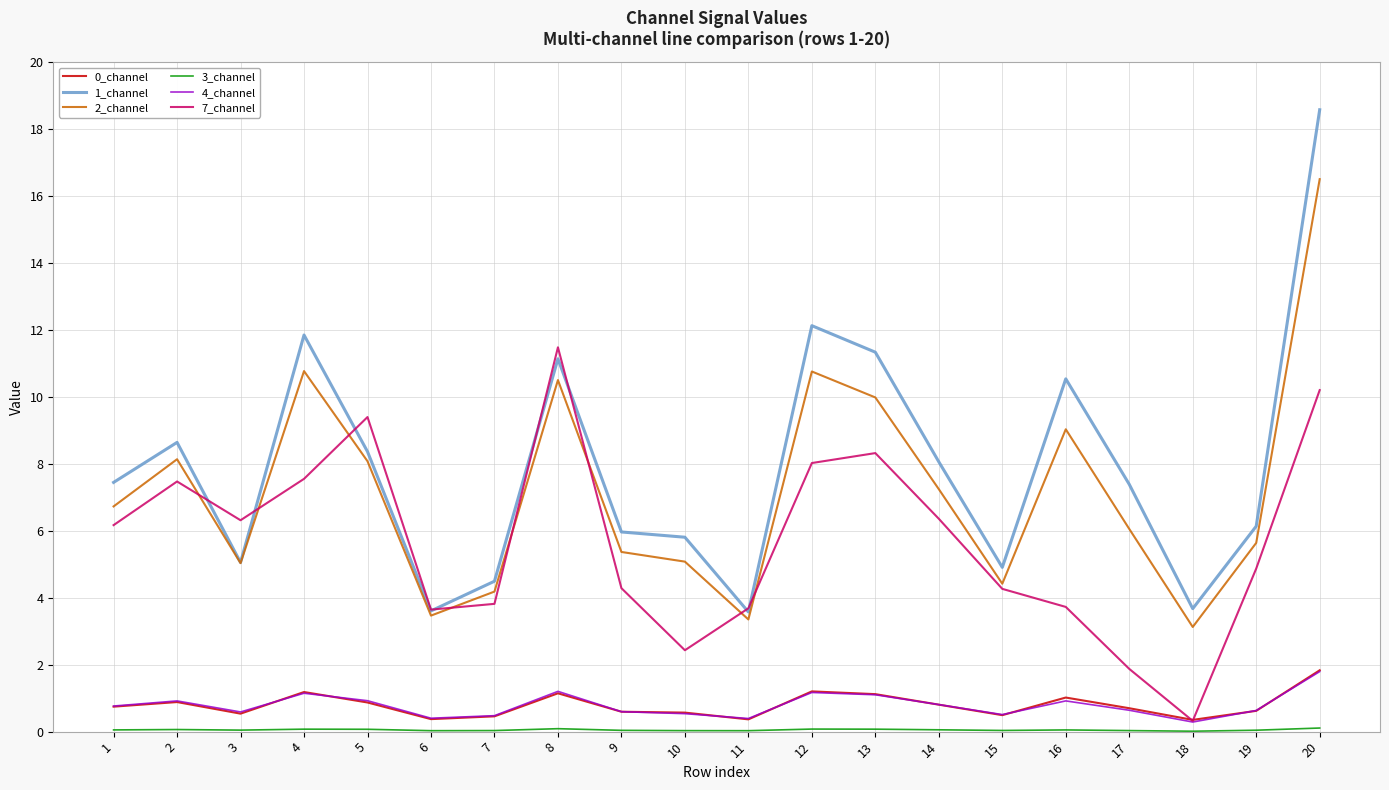

What is the spread (max minus min) of values at 3?

6.3